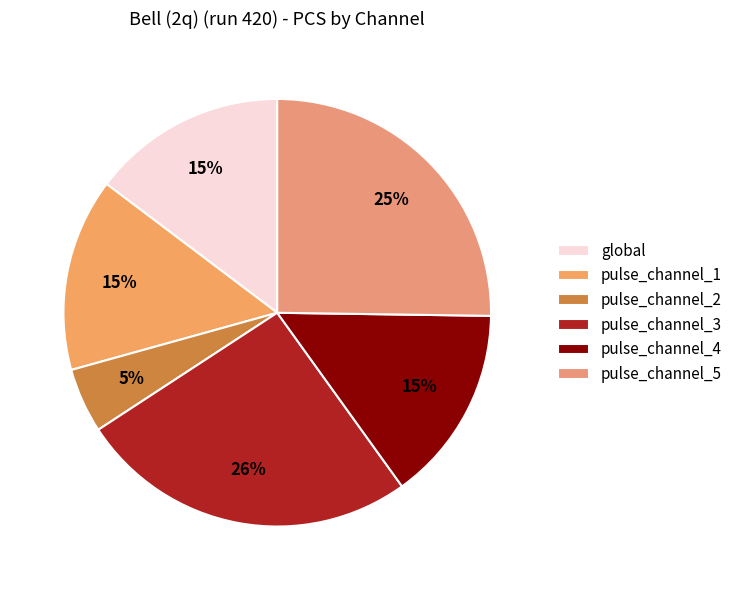

What is the smallest slice in the pie chart?

pulse_channel_2